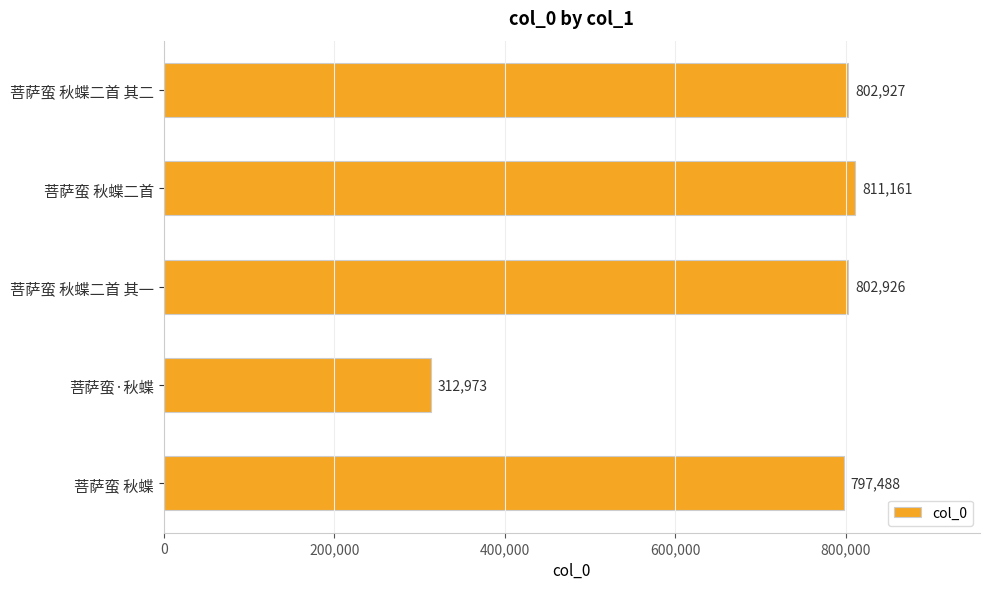

The chart shows a value of 412079 at 菩萨蛮·秋蝶. True or false?

False